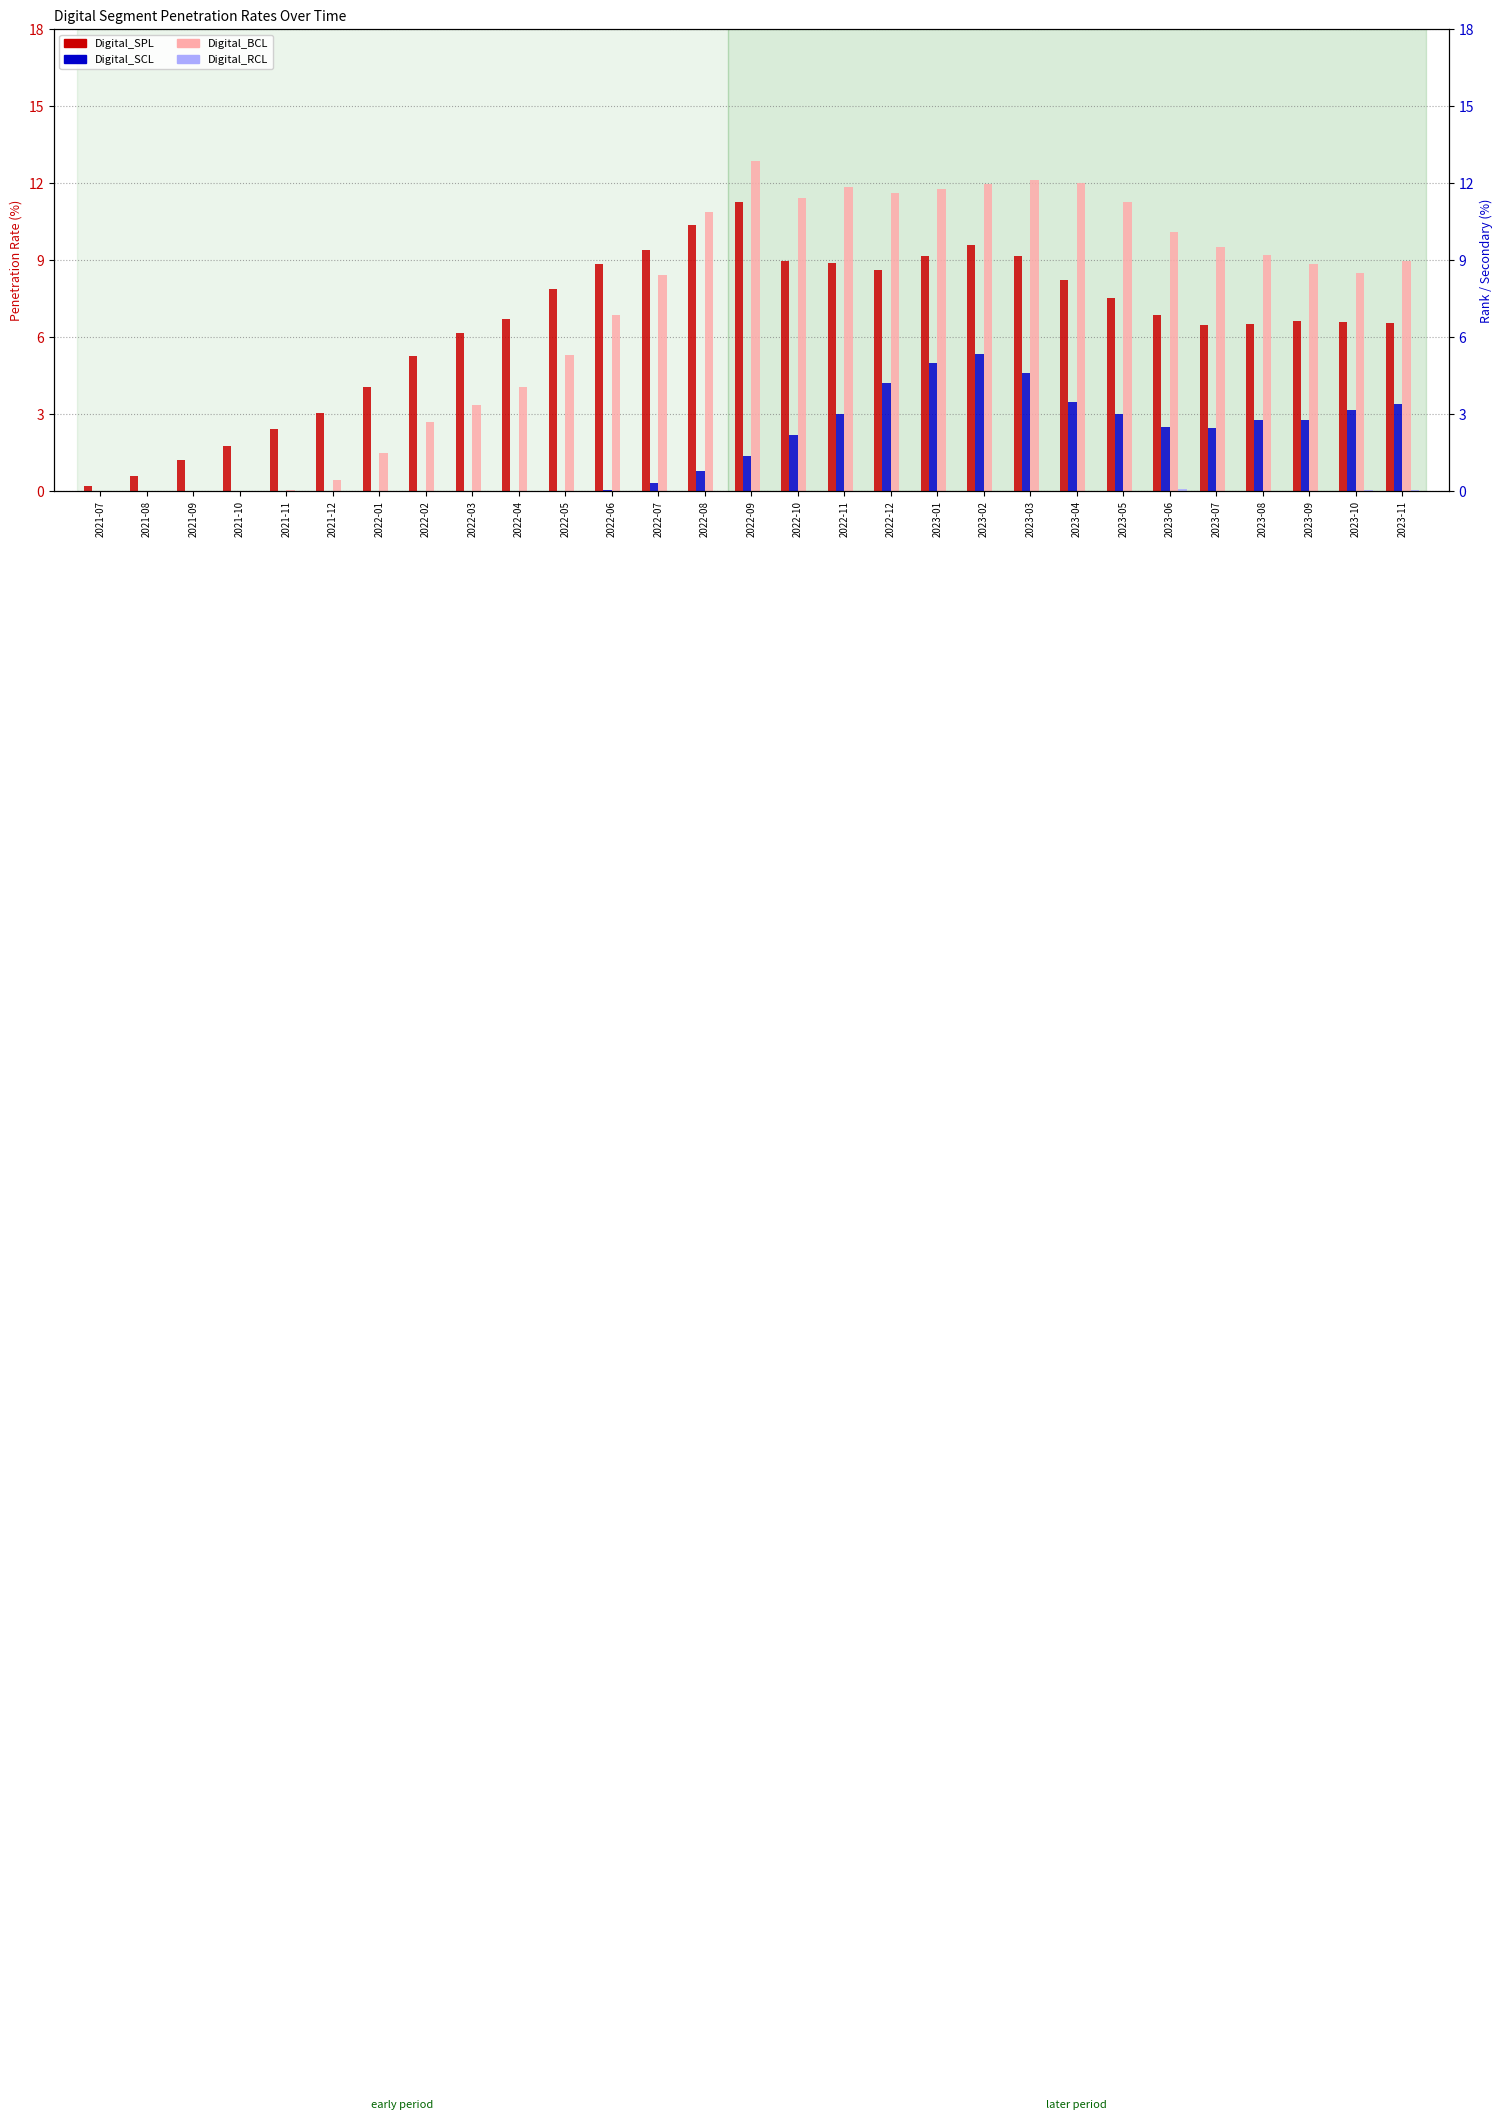

Is it true that Digital_SCL equals 3.4 at 2021-08?

False